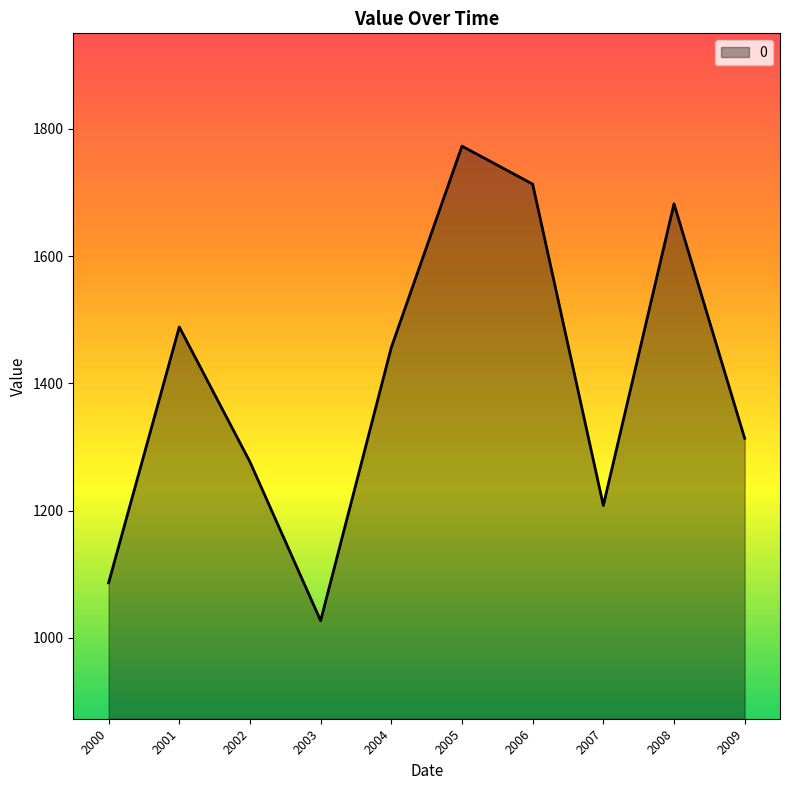

Between 2008 and 2006, which is larger?

2006